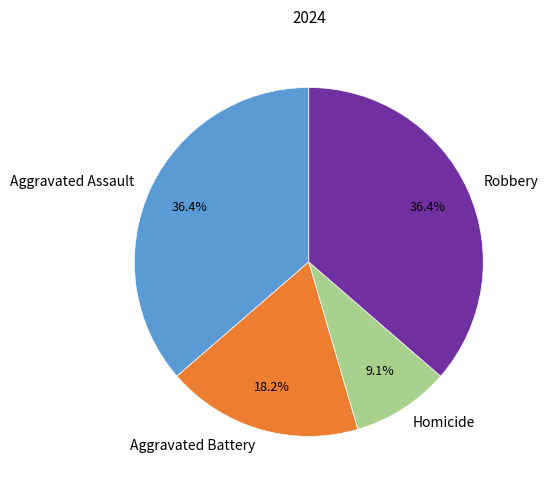

Between Homicide and Aggravated Battery, which is larger?

Aggravated Battery